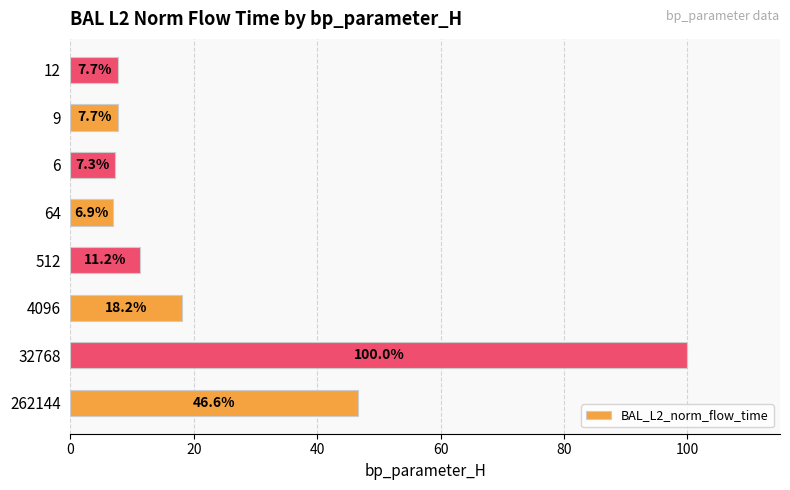

What is the change in value from 512 to 12?

-3.5